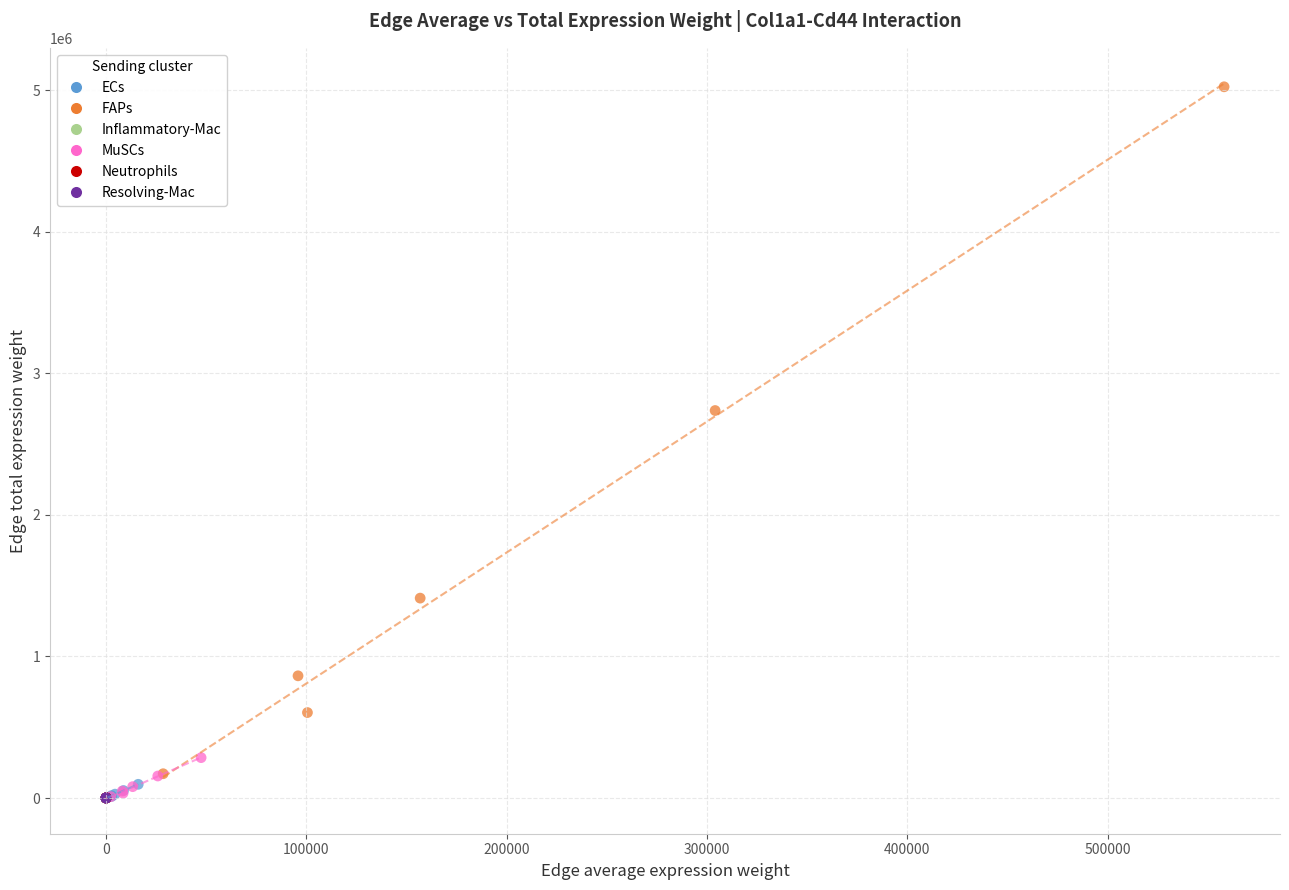

Which series has the largest Y range (max minus min)?

FAPs